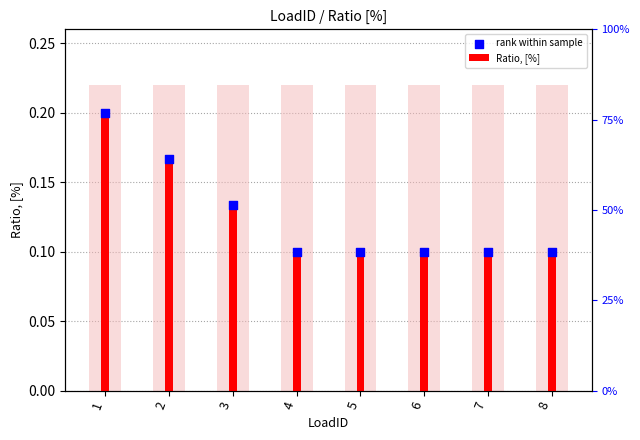

Which series has the largest Y range (max minus min)?

Ratio, [%]